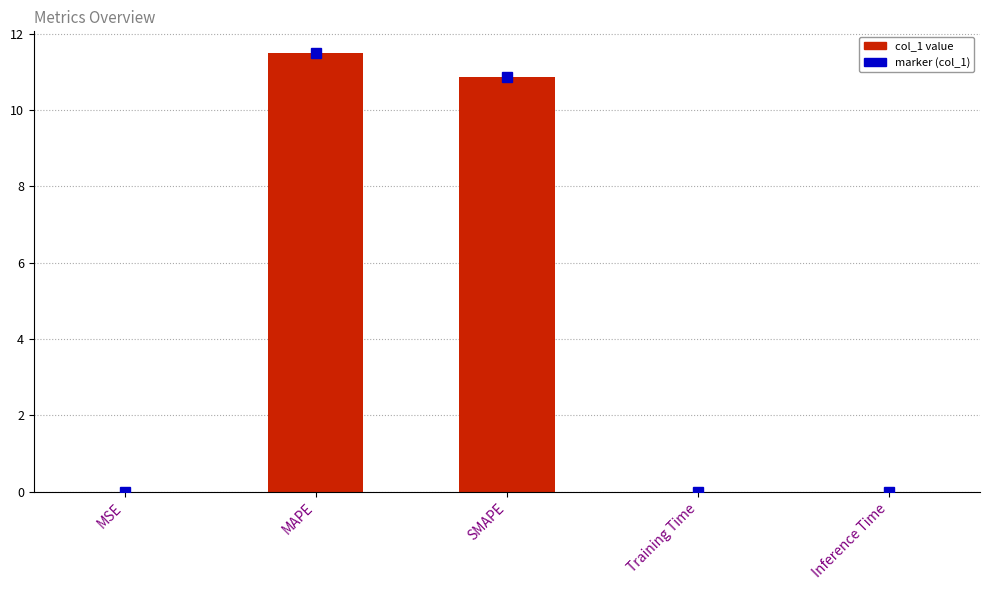

Is it true that the value at Training Time is 0.0?

True